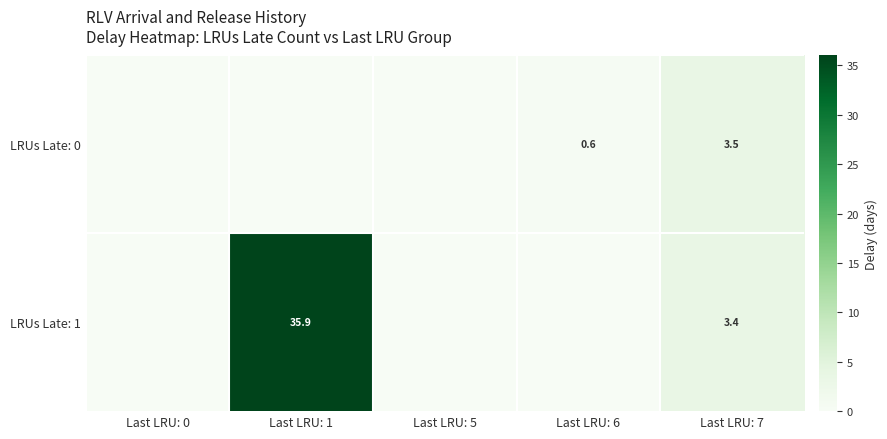

How many distinct data groups are displayed?

2